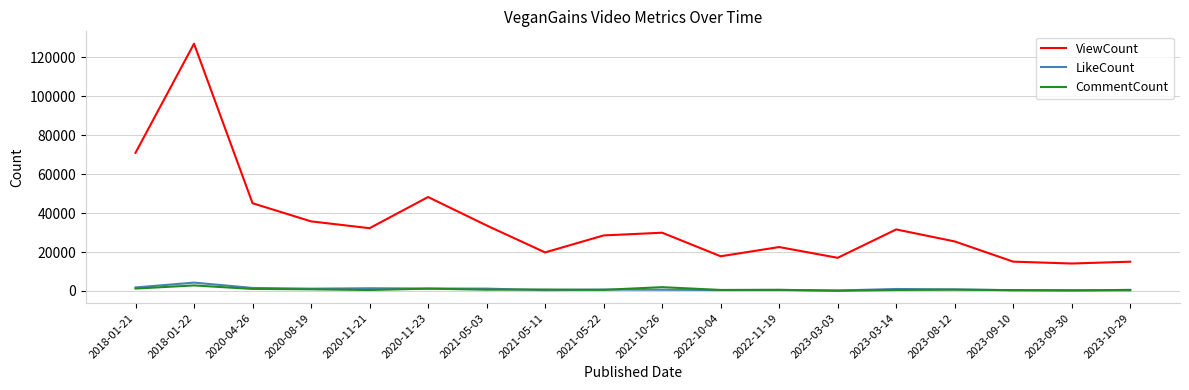

How many lines are shown in the chart?

3